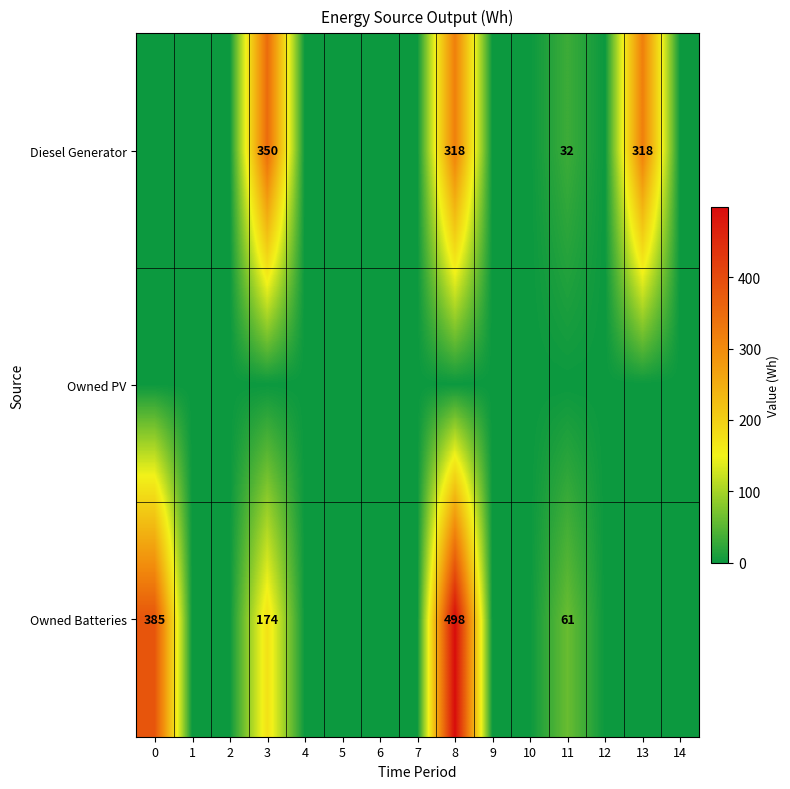

Is it true that Diesel Generator equals 119 at 3?

False